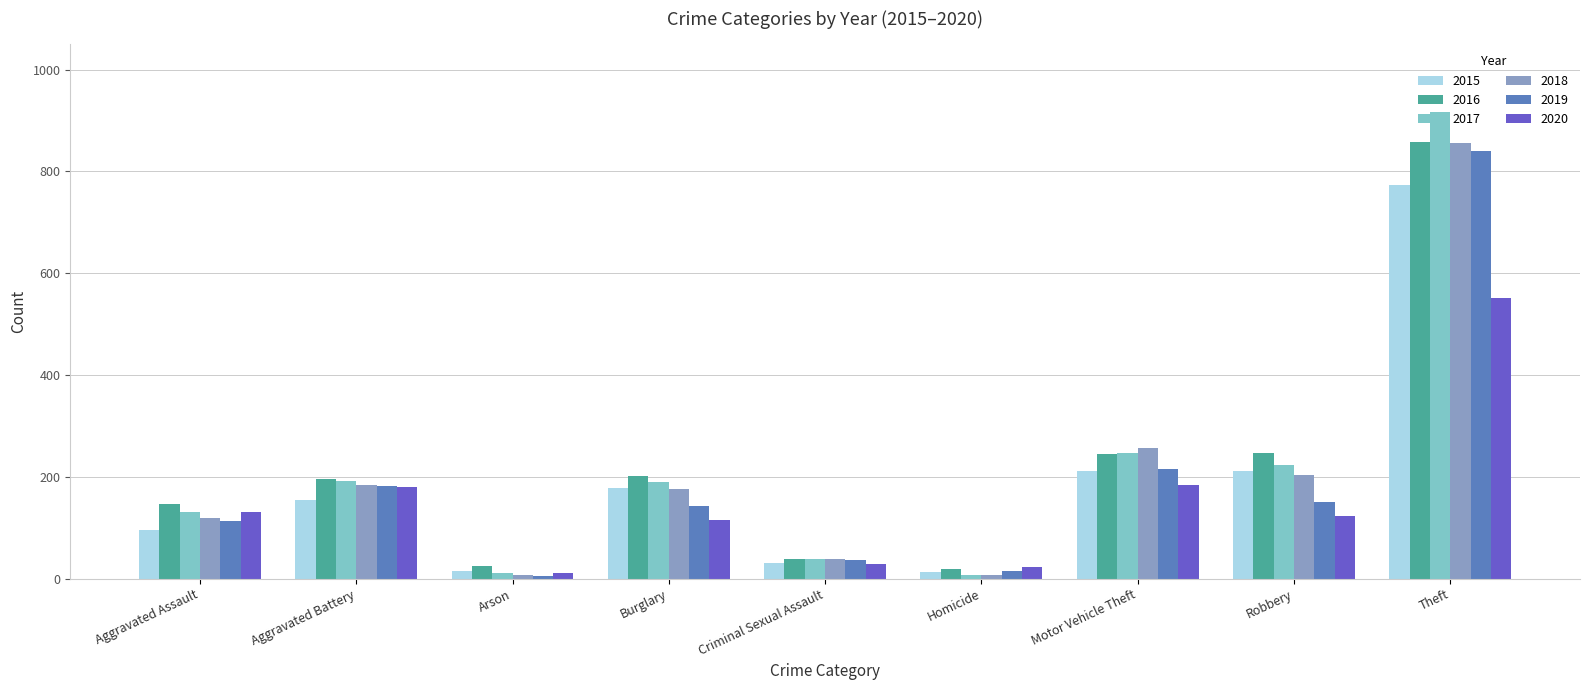

What is the difference between the 2019 values at Criminal Sexual Assault and Burglary?

106